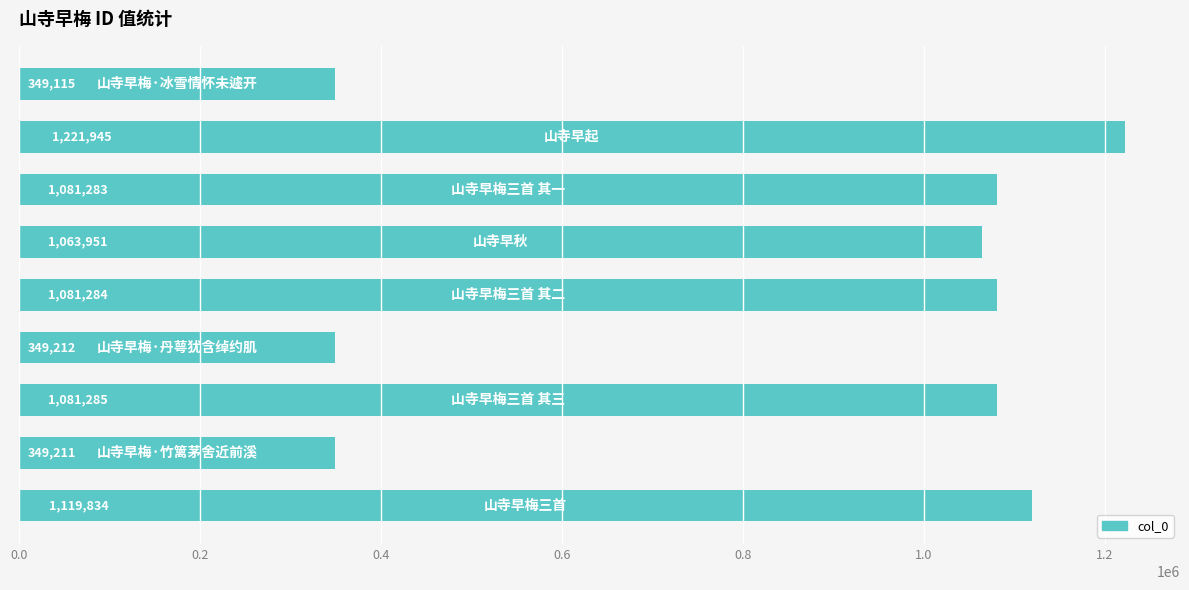

How many bars are there in total?

9